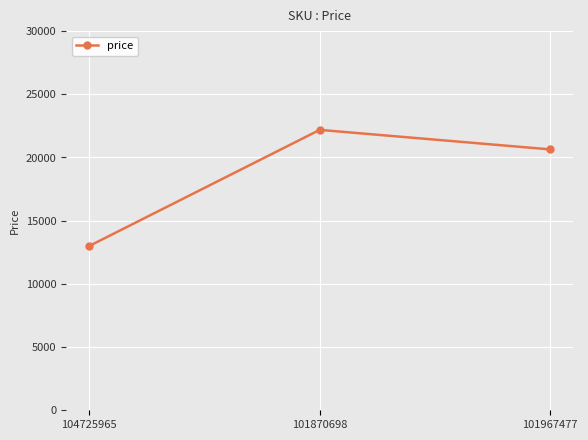

Where is the data nearest to the value 17590?

101967477